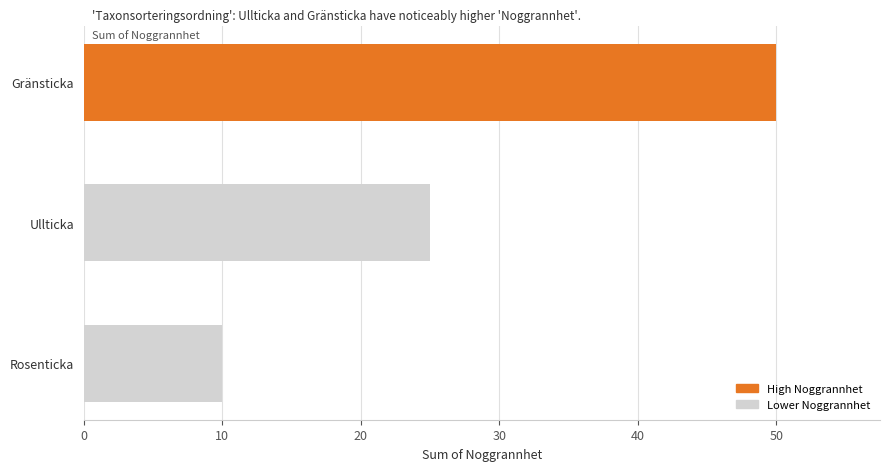

Read the value at Ullticka.

25